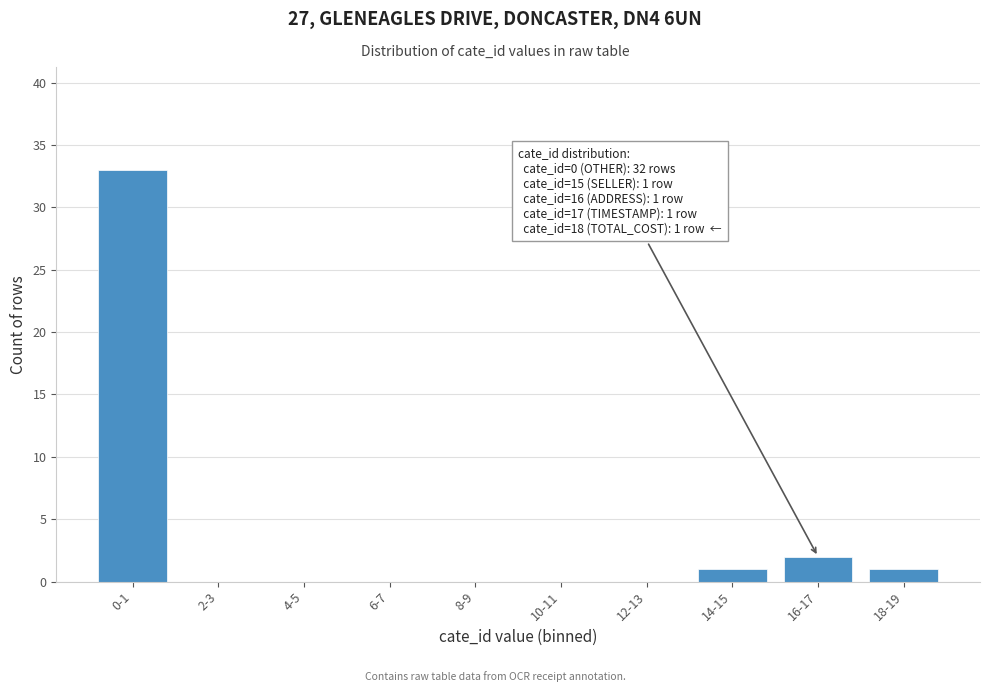

Reading right to left, what are all the values shown in this chart?

18-19=1	16-17=2	14-15=1	12-13=0	10-11=0	8-9=0	6-7=0	4-5=0	2-3=0	0-1=33